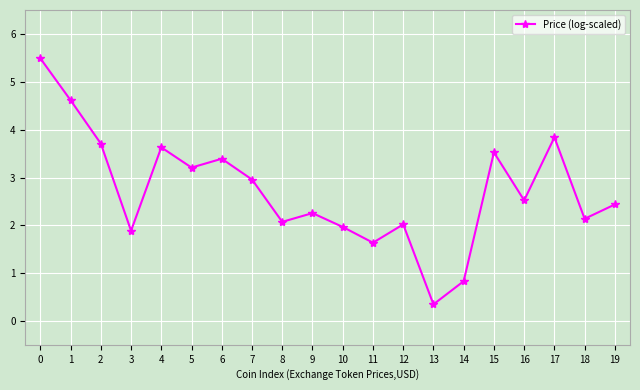

How many categories are shown in the chart?

20